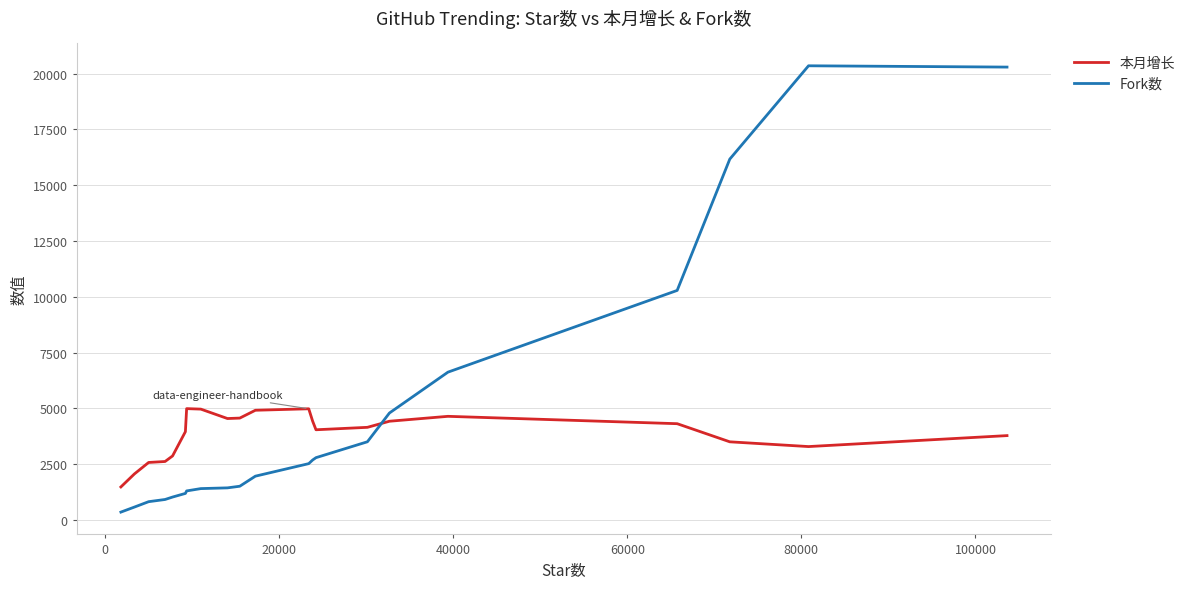

Which series has the largest total across all categories?

Fork数